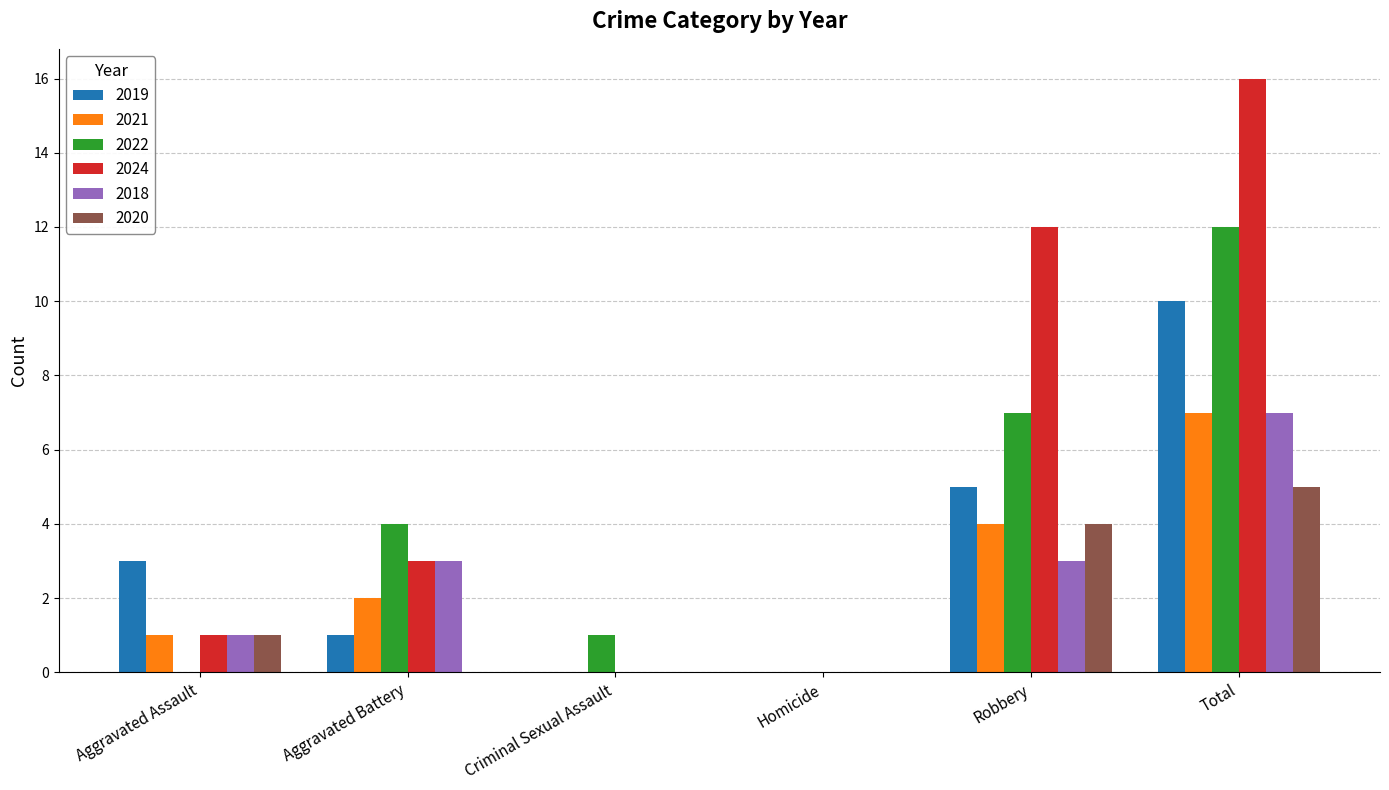

What is the sum of all 2024 values?

32